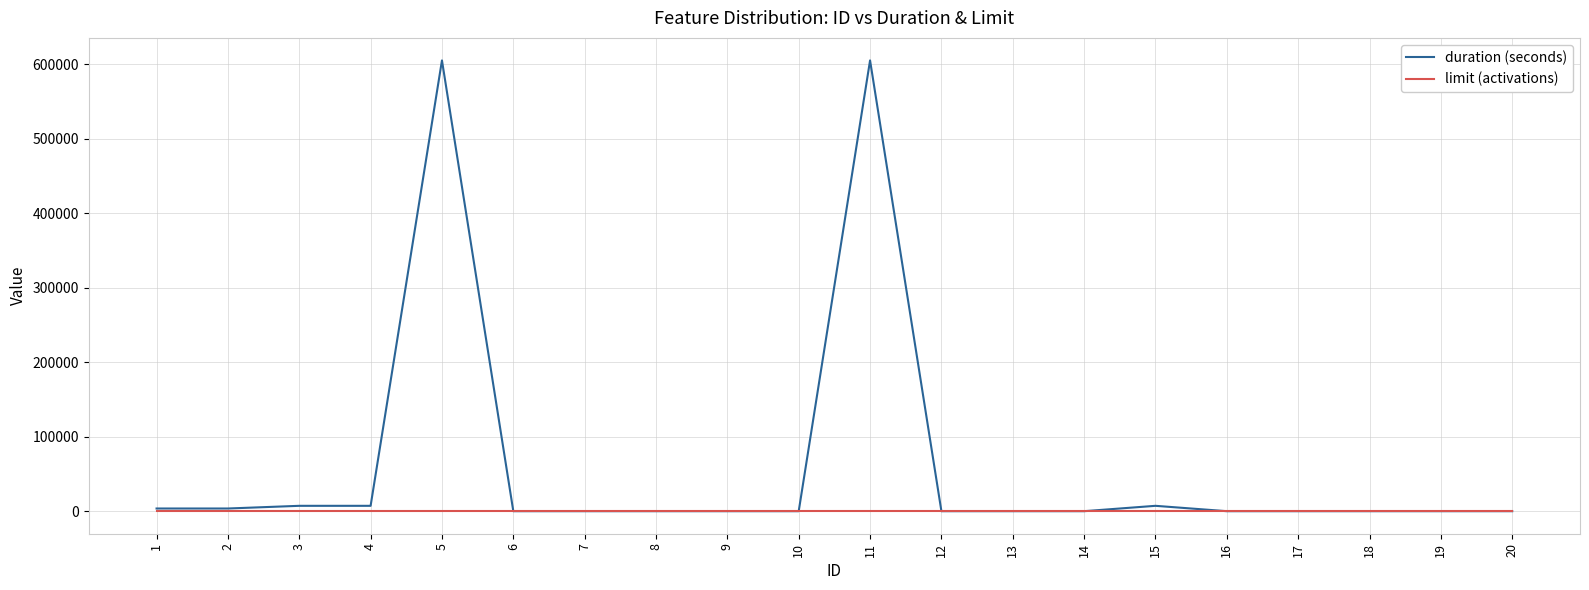

Reading left to right, extract all data points from this chart.

duration (seconds): 3600	3600	7200	7200	604800	0	0	0	0	0	604800	0	0	0	7200	0	0	0	0	0
limit (activations): 1	1	1	1	1	1	1	1	1	1	1	1	1	1	1	1	1	1	1	1